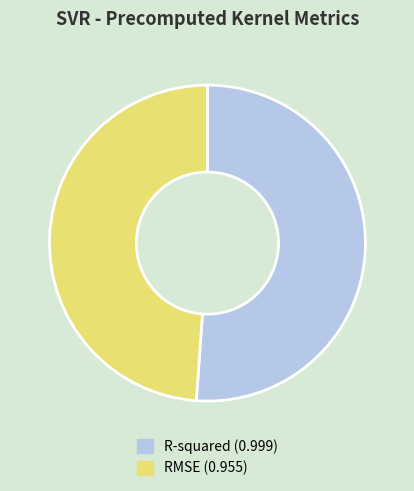

Does R-squared account for over 50% of the chart?

Yes